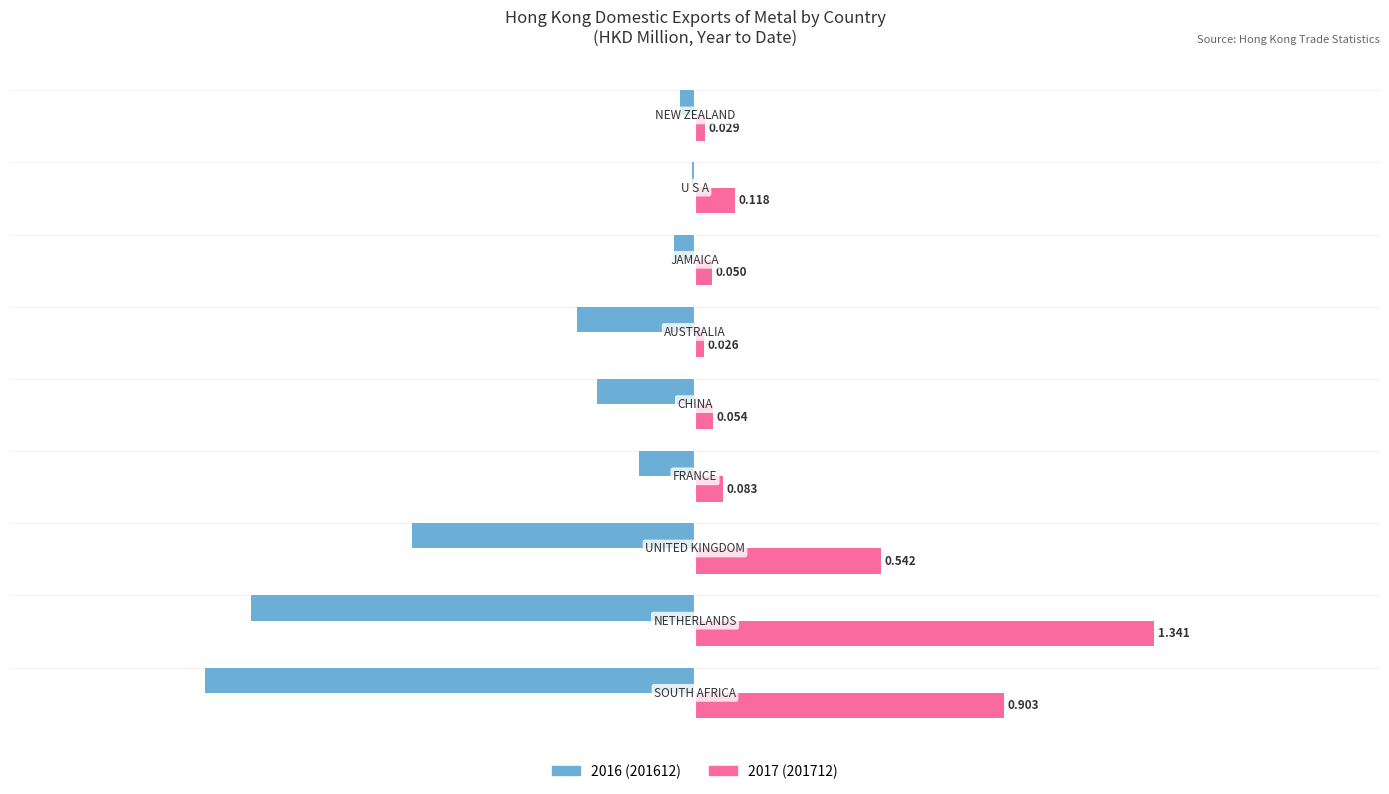

How many series are shown in this chart?

2